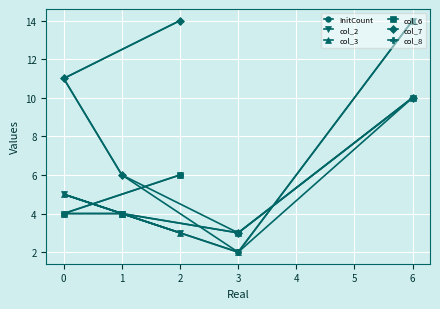

What is the difference between the second highest and second lowest values in the col_2 series?

2